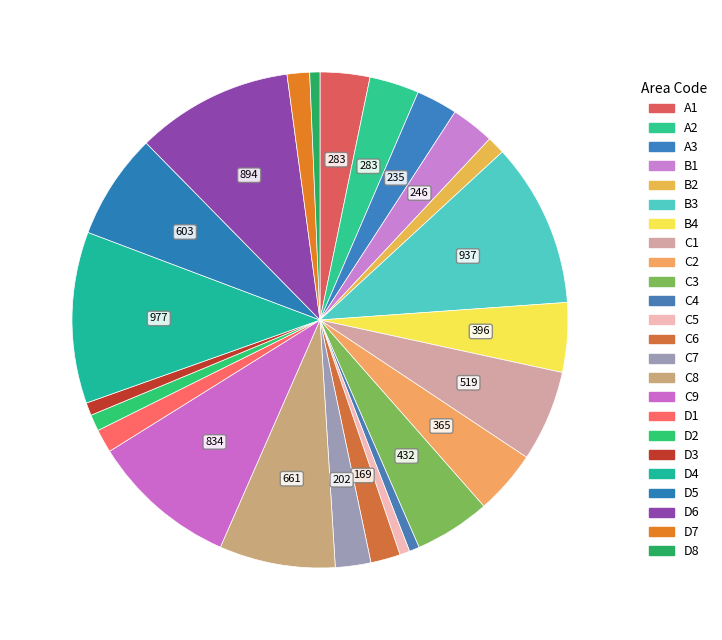

Which has a higher value, D1 or D3?

D1